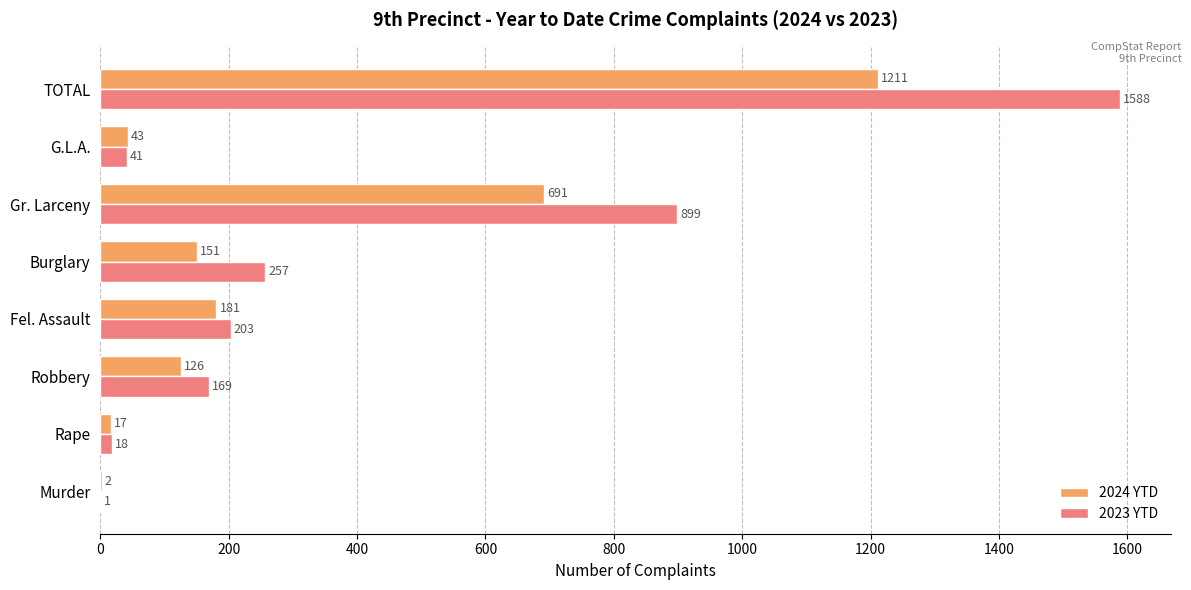

Which category has the highest value in the 2023 YTD series?

TOTAL